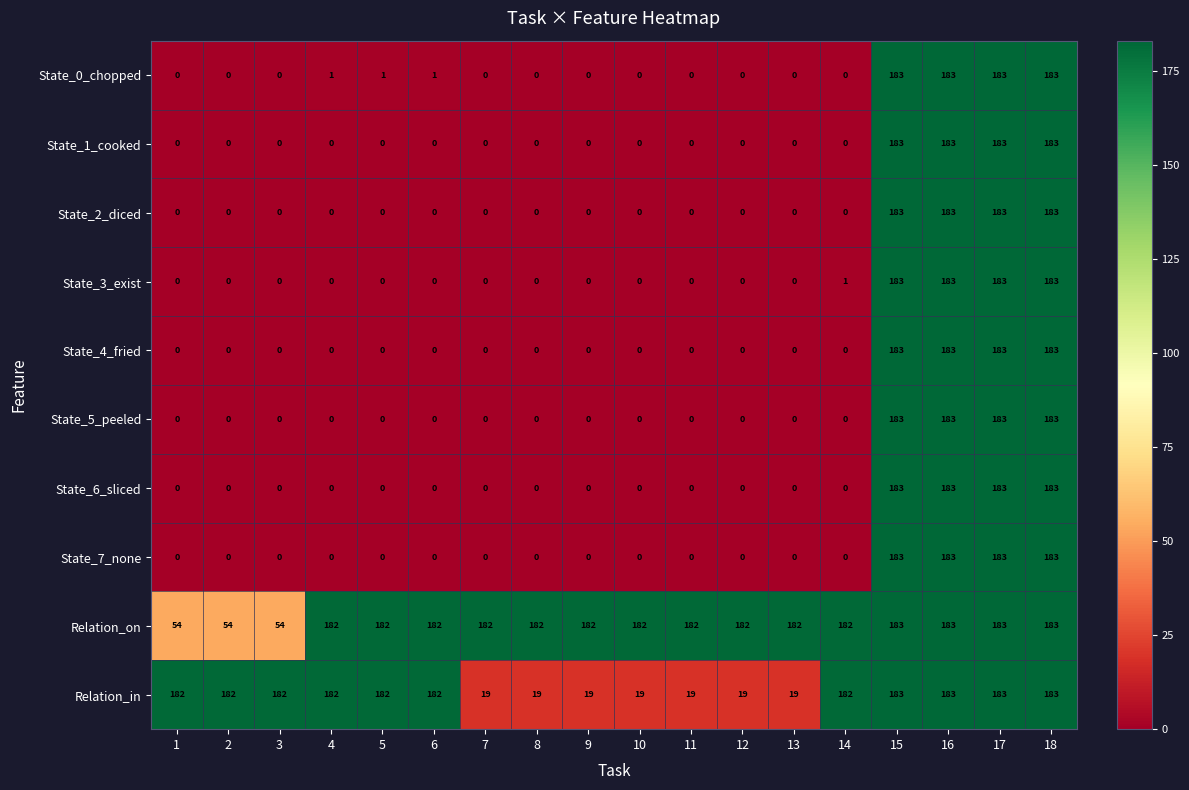

What is the maximum value shown in the chart?

183